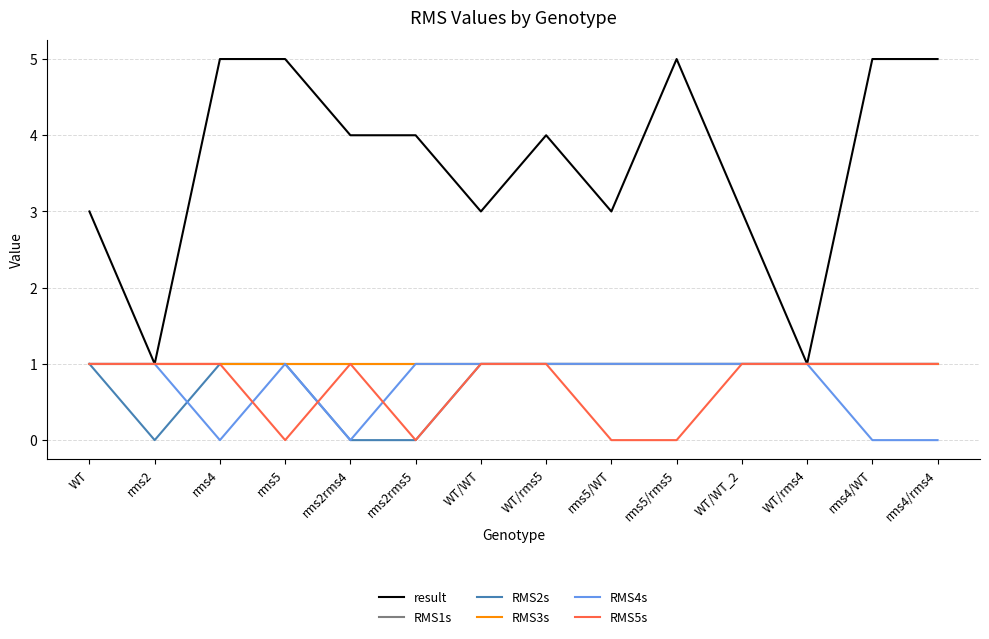

What is the label of the 2nd point from the right?

rms4/WT